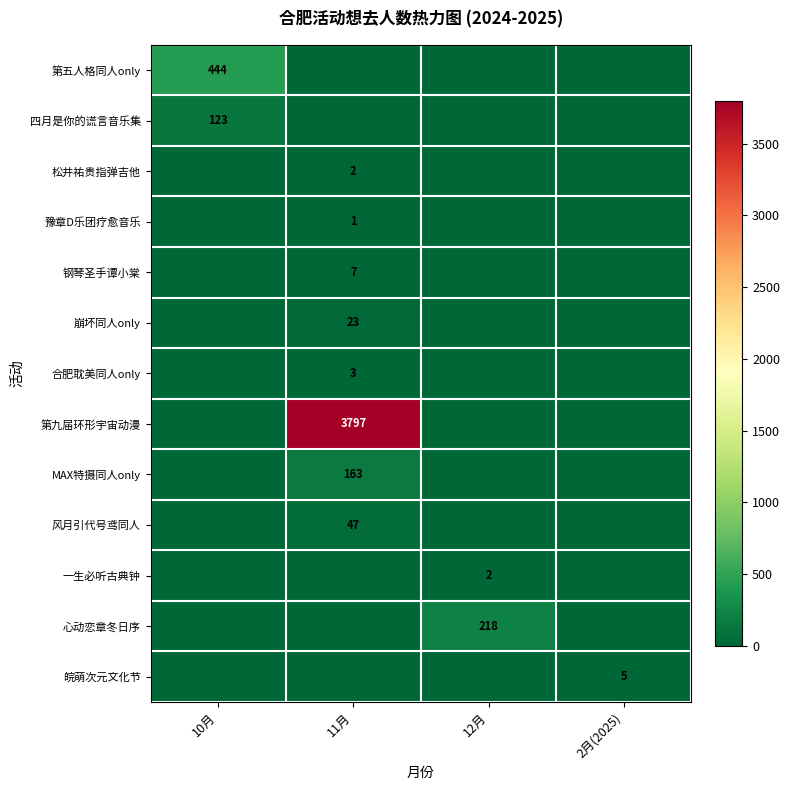

The value of 四月是你的谎言音乐集 at 10月 is 123. True or false?

True